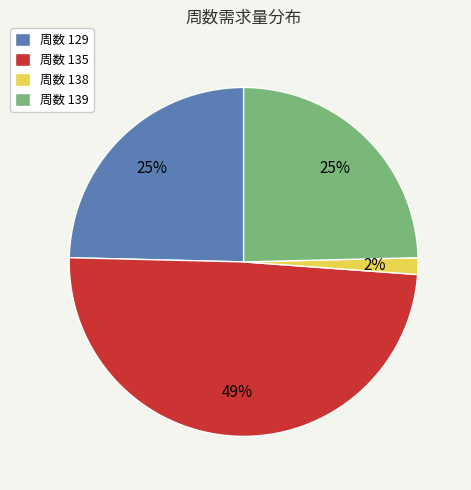

How many slices are in this pie chart?

4